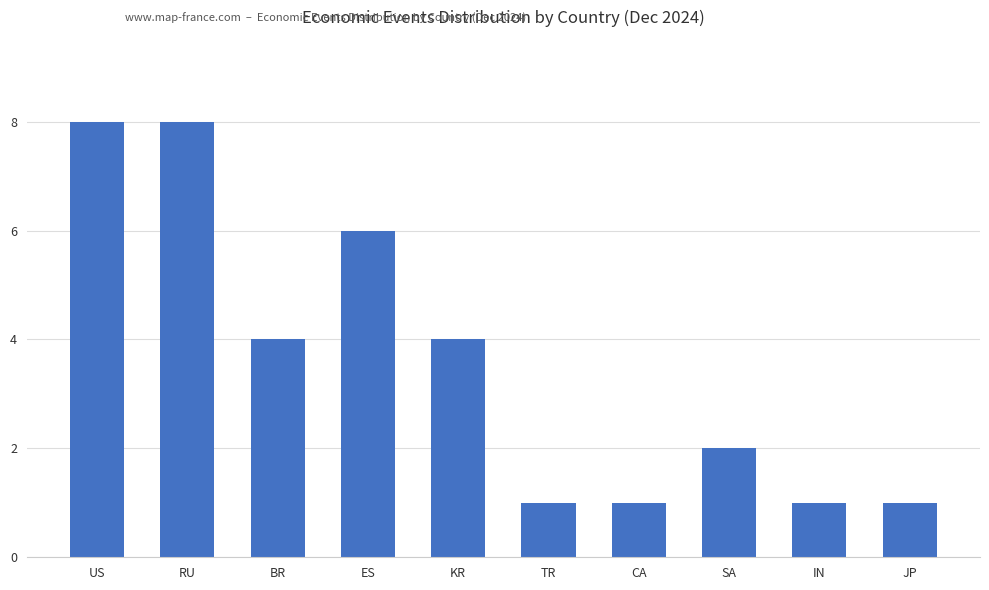

What is the average value?

4